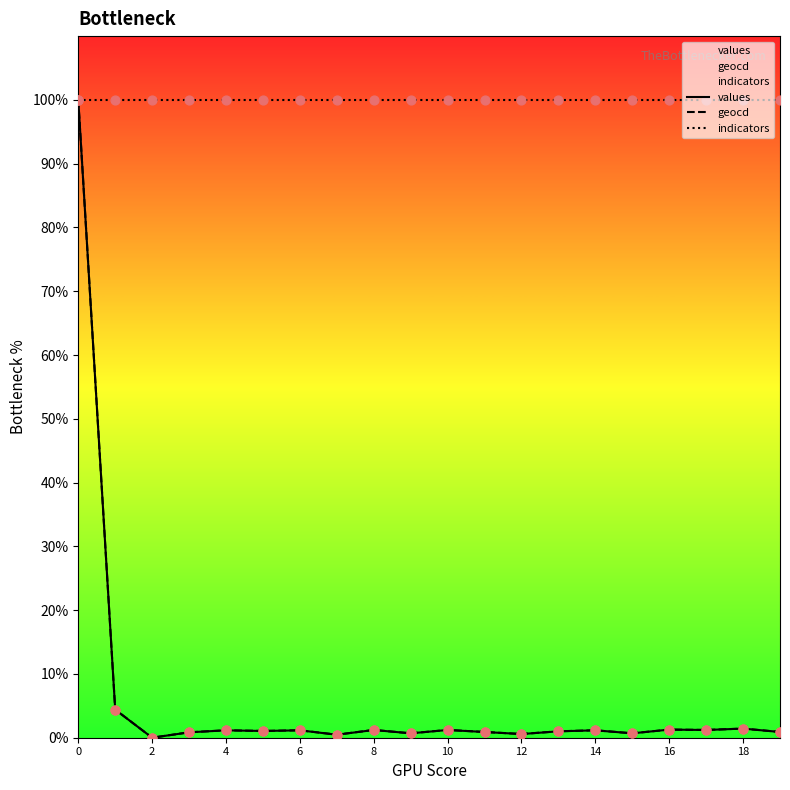

At how many categories does at least one series exceed 72?

20